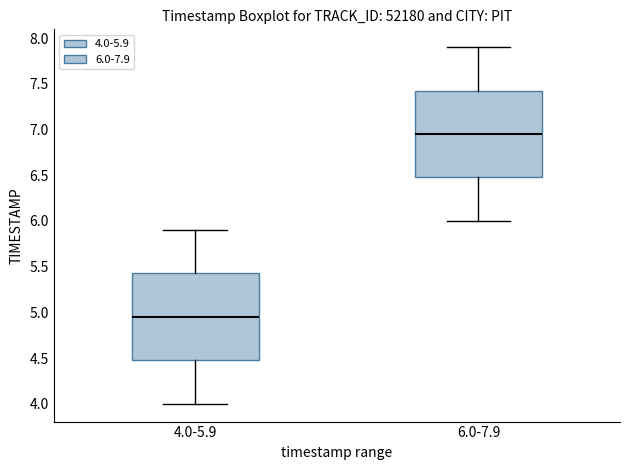

Where does the upper whisker of the box for 4.0-5.9 end on the y-axis? The values are not printed on the chart, so give them approximately, as read against the axis.

5.90